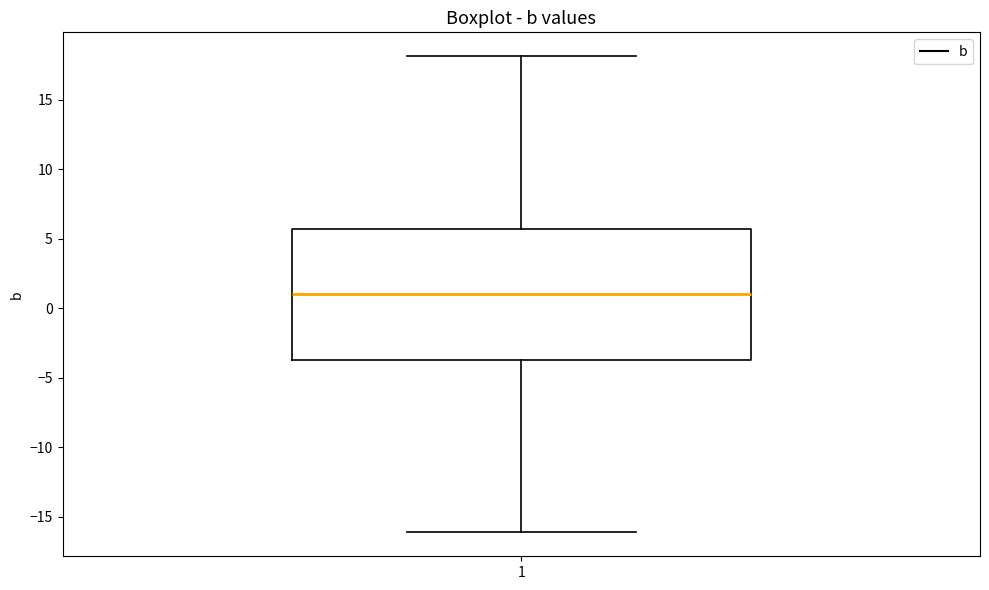

Transcribe this box plot: give where the median line is, the range the box spans, and where the two whiskers end, as read against the y-axis. The values are not printed on the chart, so give them approximately, as read against the axis.

median 1.0, box -3.5 to 5.5, whiskers -16.0 to 18.0